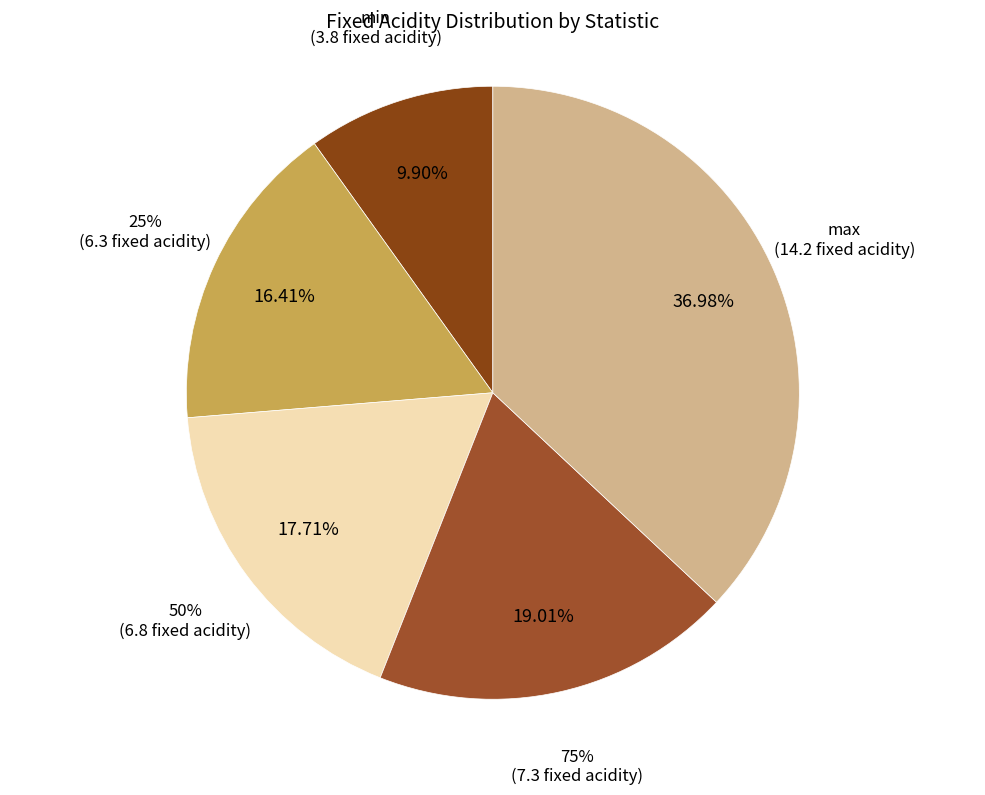

Which has a higher value, min or 50%?

50%